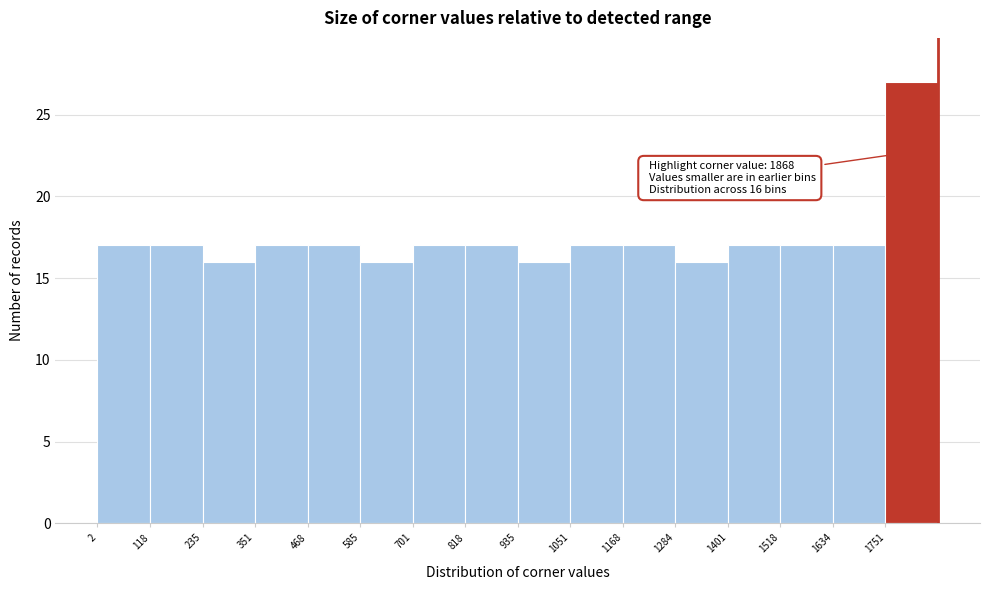

Over which range of the x-axis is the bar tallest?

1760 to 1860